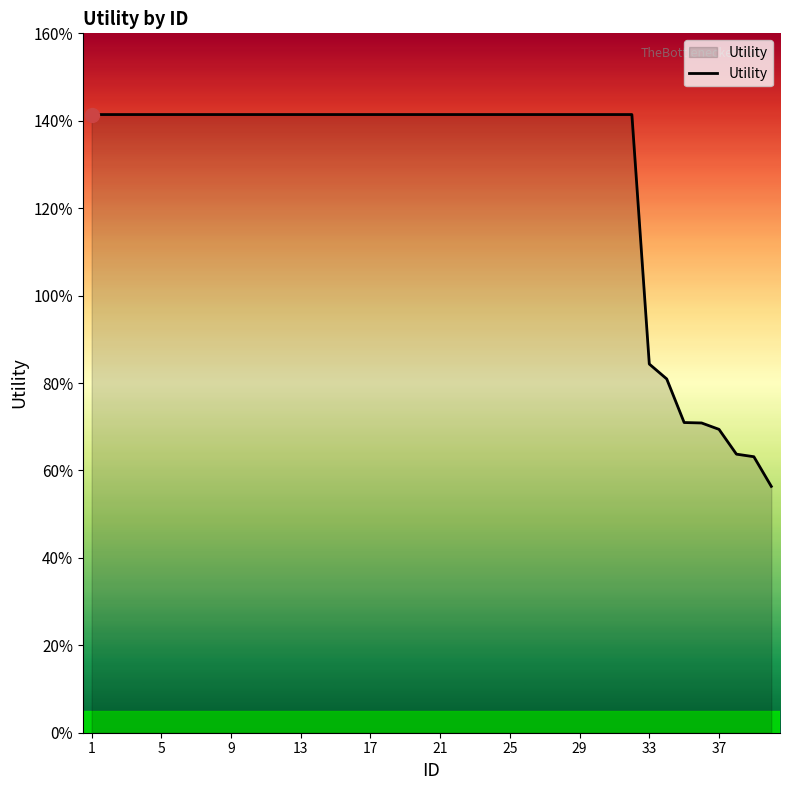

Does the chart display data point markers on the line(s)?

No